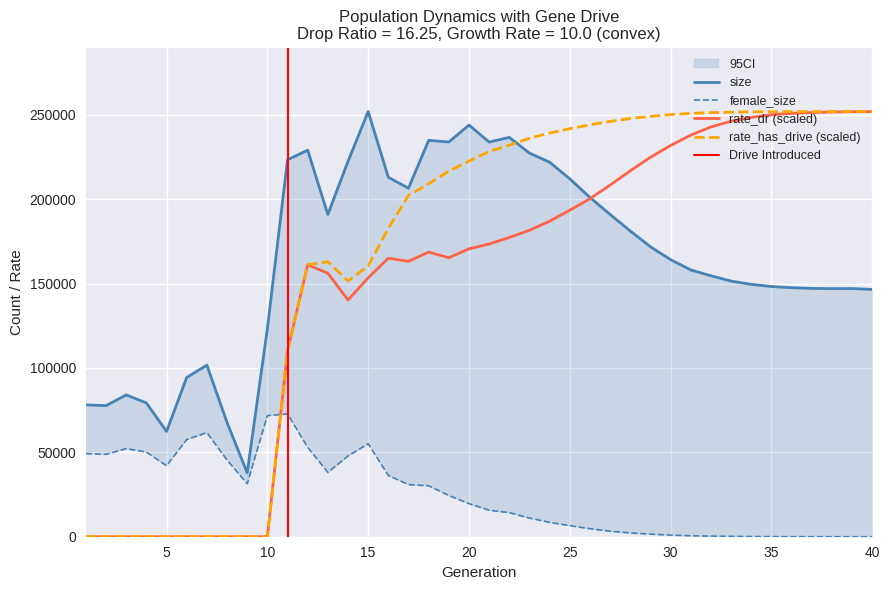

Reading left to right, what are all the values shown in this chart?

size: 1=78141.0	2=77673.0	3=84025.0	4=79280.0	5=62383.0	6=94337.0	7=101663.0	8=67698.0	9=37845.0	10=123197.0	11=223358.0	12=229049.0	13=190921.0	14=222433.0	15=251958.0	16=212965.0	17=206531.0	18=234865.0	19=233889.0	20=243914.0	21=233857.0	22=236610.0	23=227288.0	24=221919.0	25=212046.0	26=201034.0	27=190945.0	28=181147.0	29=171787.0	30=164162.0	31=158078.0	32=154623.0	33=151465.0	34=149535.0	35=148250.0	36=147570.0	37=147153.0	38=147008.0	39=147060.0	40=146515.0
female_size: 1=49254.0	2=48830.0	3=52208.0	4=50167.0	5=42071.0	6=57595.0	7=61656.0	8=45444.0	9=31445.0	10=71724.0	11=72758.0	12=52978.0	13=38129.0	14=47844.0	15=55070.0	16=36298.0	17=30872.0	18=30191.0	19=24451.0	20=19590.0	21=15685.0	22=14284.0	23=11040.0	24=8514.0	25=6561.0	26=4753.0	27=3268.0	28=2237.0	29=1541.0	30=946.0	31=567.0	32=334.0	33=196.0	34=103.0	35=50.0	36=25.0	37=12.0	38=4.0	39=1.0	40=0.0
rate_dr: 1=0.0	2=0.0	3=0.0	4=0.0	5=0.0	6=0.0	7=0.0	8=0.0	9=0.0	10=0.0	11=110215.8	12=161157.1	13=156128.3	14=140274.1	15=153405.4	16=165029.2	17=163183.9	18=168639.0	19=165337.9	20=170590.4	21=173455.2	22=177323.3	23=181590.4	24=186968.0	25=193489.6	26=200281.4	27=208363.0	28=216835.1	29=224842.8	30=231844.7	31=237952.2	32=242831.8	33=246177.8	34=248472.9	35=250029.8	36=250848.9	37=251365.1	38=251658.2	39=251822.7	40=251900.3
rate_has_drive: 1=0.0	2=0.0	3=0.0	4=0.0	5=0.0	6=0.0	7=0.0	8=0.0	9=0.0	10=0.0	11=110215.8	12=161157.1	13=162951.1	14=151539.9	15=160374.0	16=182729.8	17=202227.8	18=209155.9	19=216609.6	20=222586.0	21=228260.3	22=232004.7	23=236113.9	24=239206.2	25=241742.1	26=244089.1	27=246071.0	28=247830.2	29=249058.5	30=250133.3	31=250858.7	32=251304.7	33=251570.2	34=251757.2	35=251863.3	36=251913.7	37=251937.6	38=251951.2	39=251956.2	40=251958.0